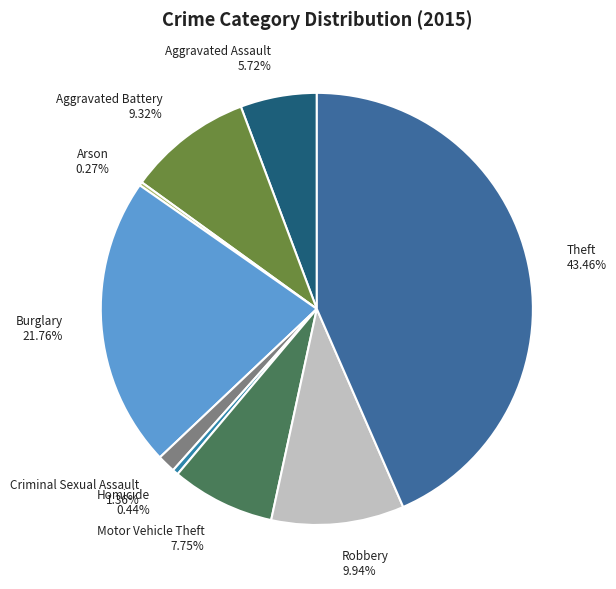

What is the ratio of the value at Homicide to the value at Aggravated Assault?

0.1